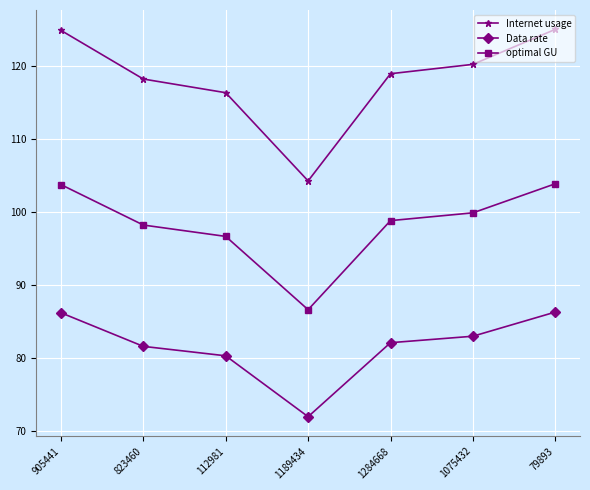

True or false: Data rate and optimal GU cross at least once.

False